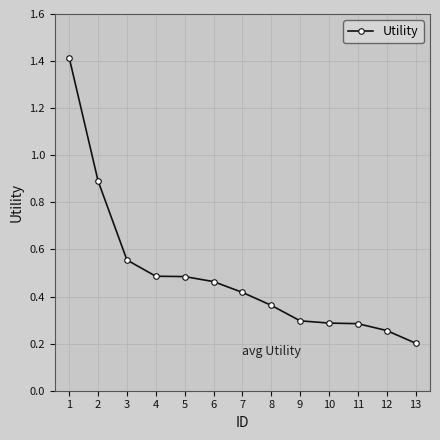

At which label is the value closest to 0?

13